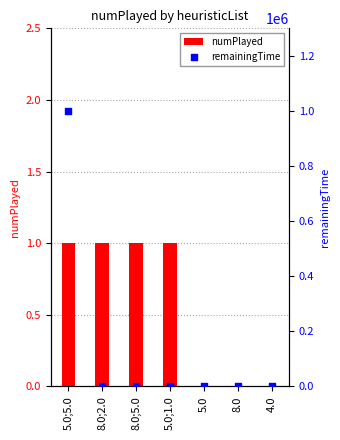

What are all the series names shown in the legend?

numPlayed, remainingTime